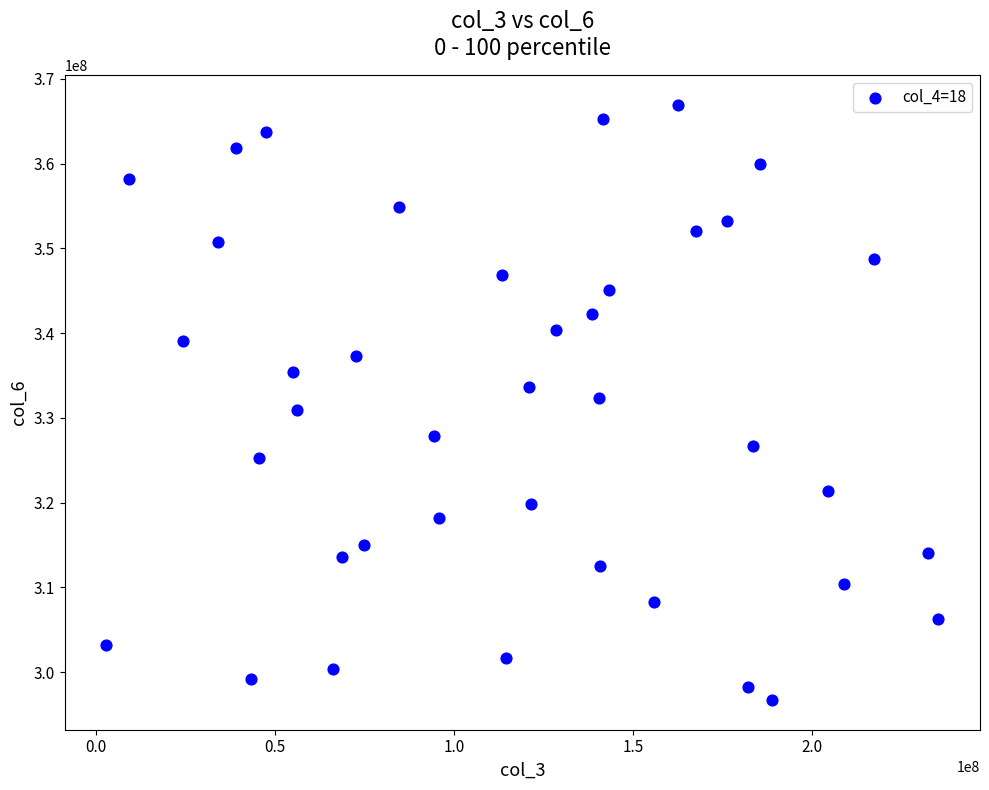

What is the range of Y values (max minus min)?

70170970